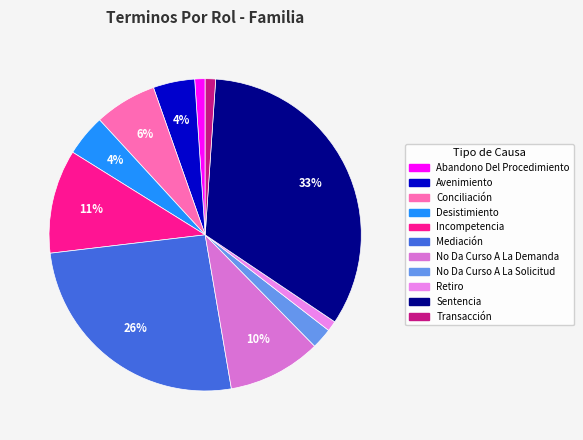

The Incompetencia slice represents 11% of the pie. True or false?

True